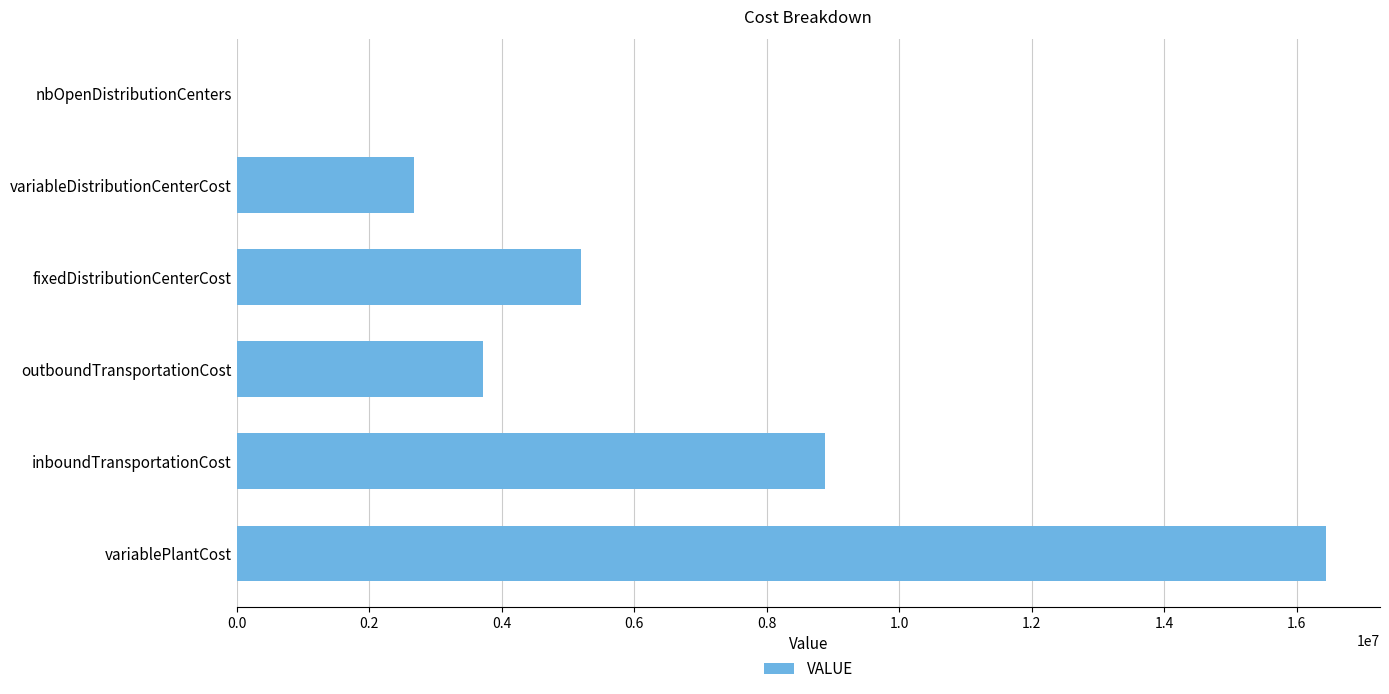

What is the average value?

6150078.3